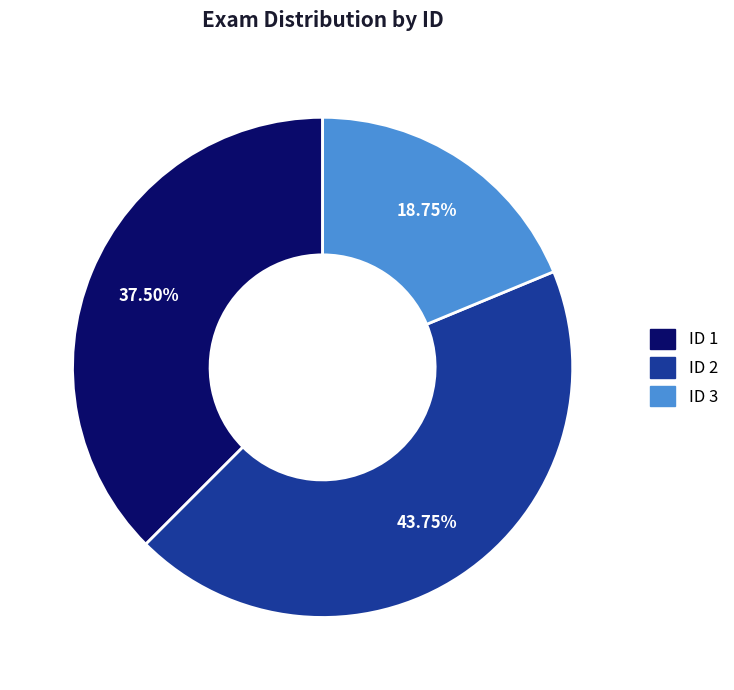

Rank the categories by value from lowest to highest.

ID 3, ID 1, ID 2